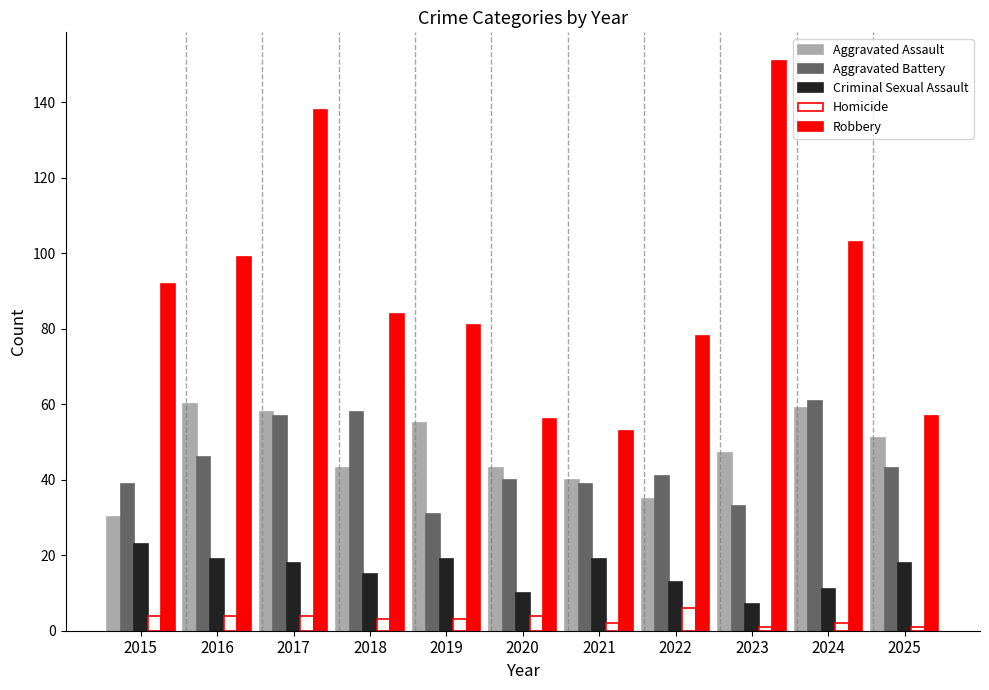

How many categories are shown in the chart?

11